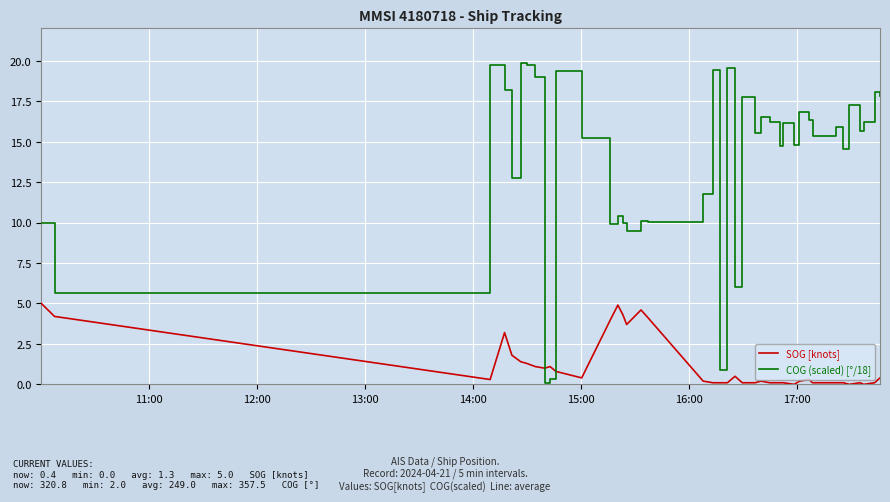

Rank the series by their average value, from highest to lowest.

COG (scaled) [°/18], SOG [knots]